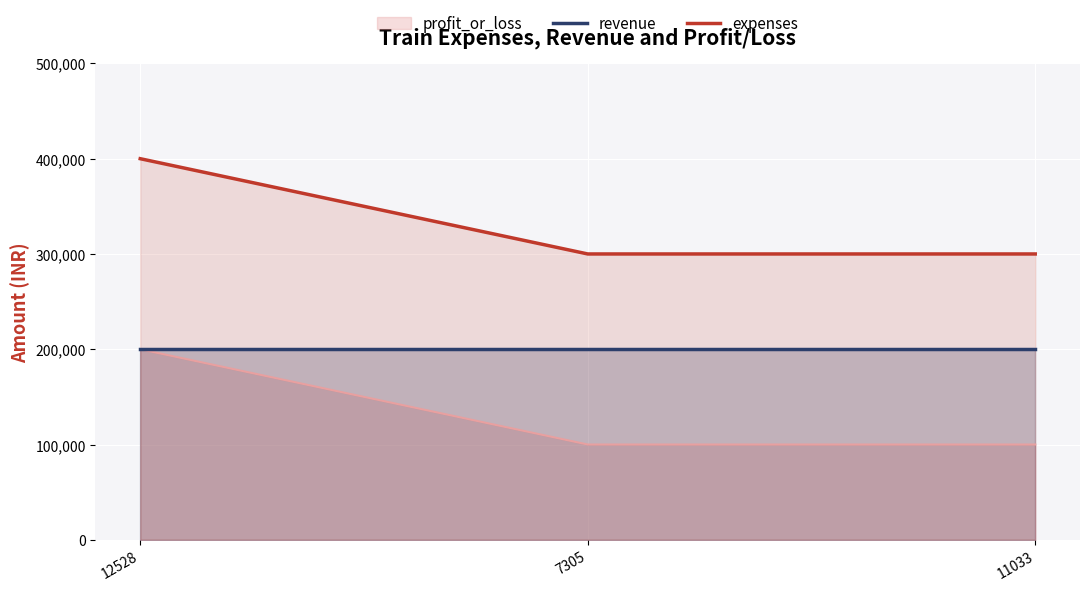

What is the sum of the revenue values at 7305 and 12528?

400000